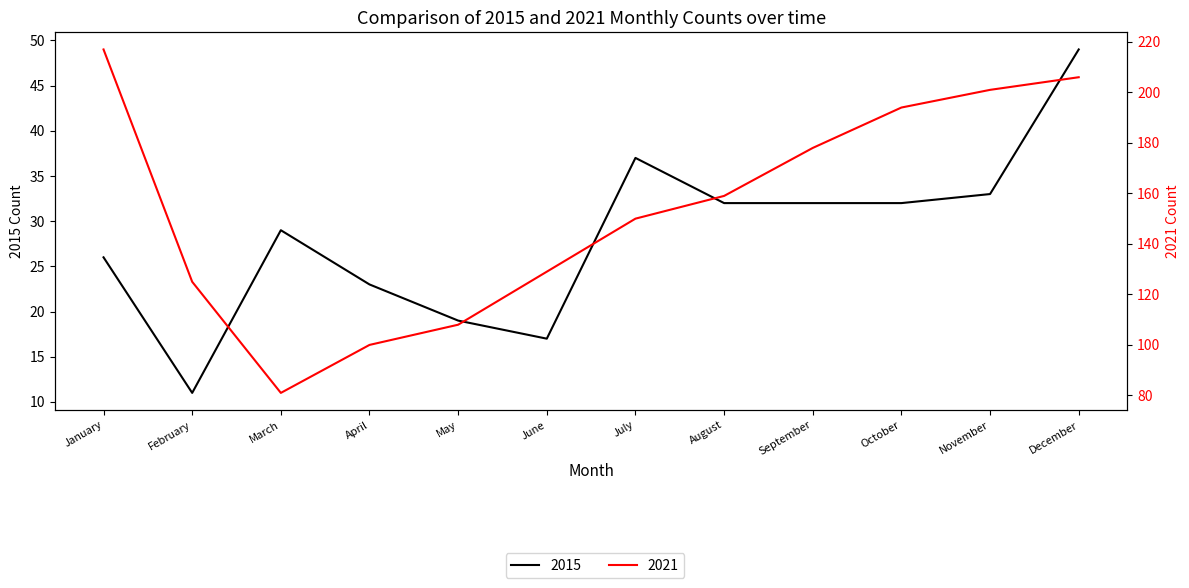

The value of 2021 at August is 277. True or false?

False